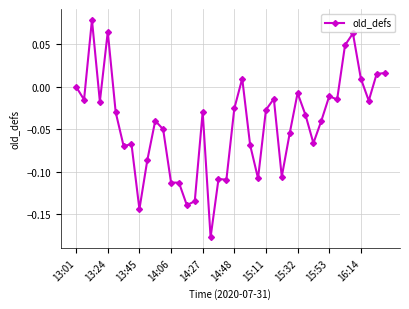

True or false: there are more than 0 points higher than both neighbors.

True